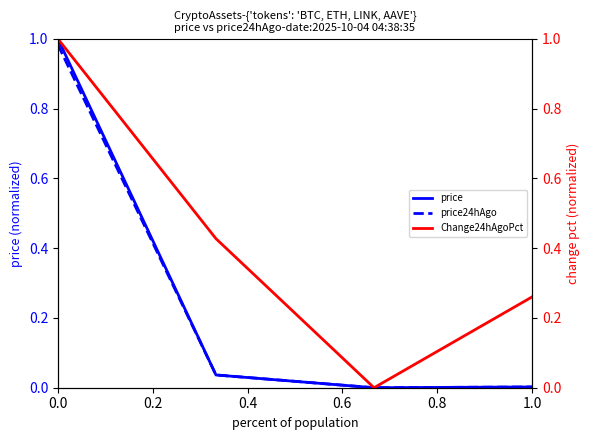

The value of price24hAgo at 0.0 is 1.8. True or false?

False